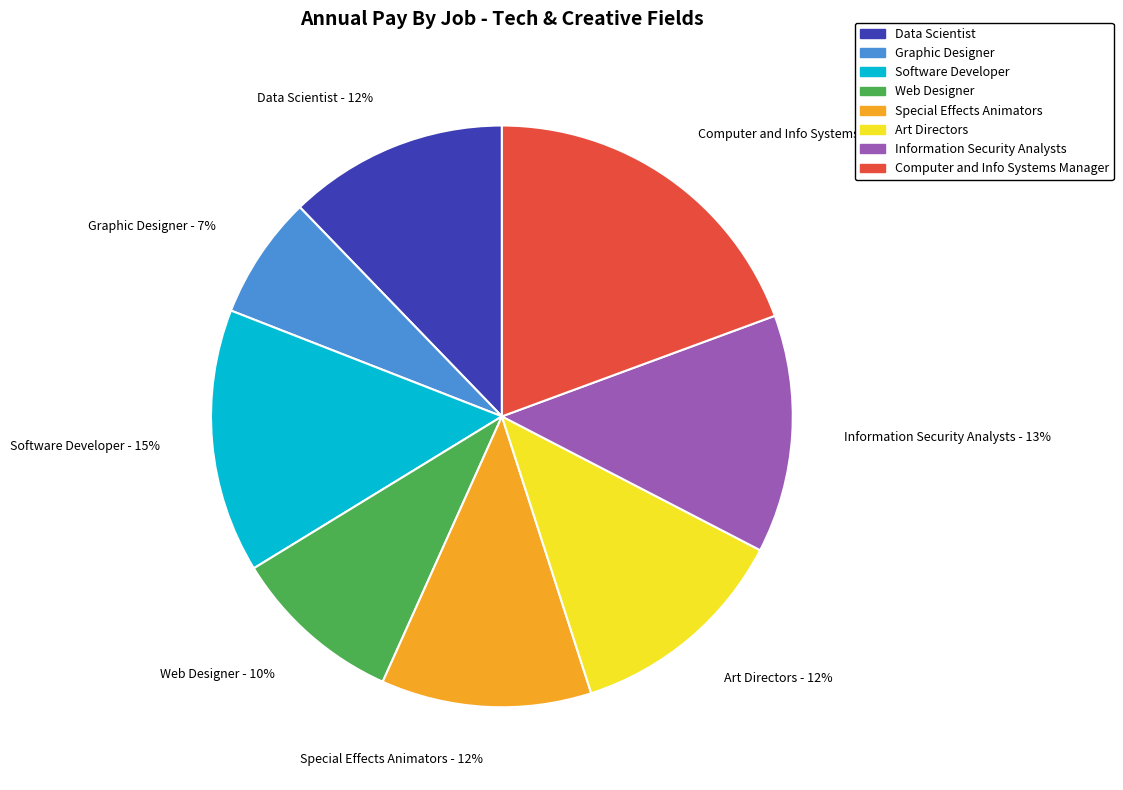

To the nearest percent, what is the average slice percentage?

12%